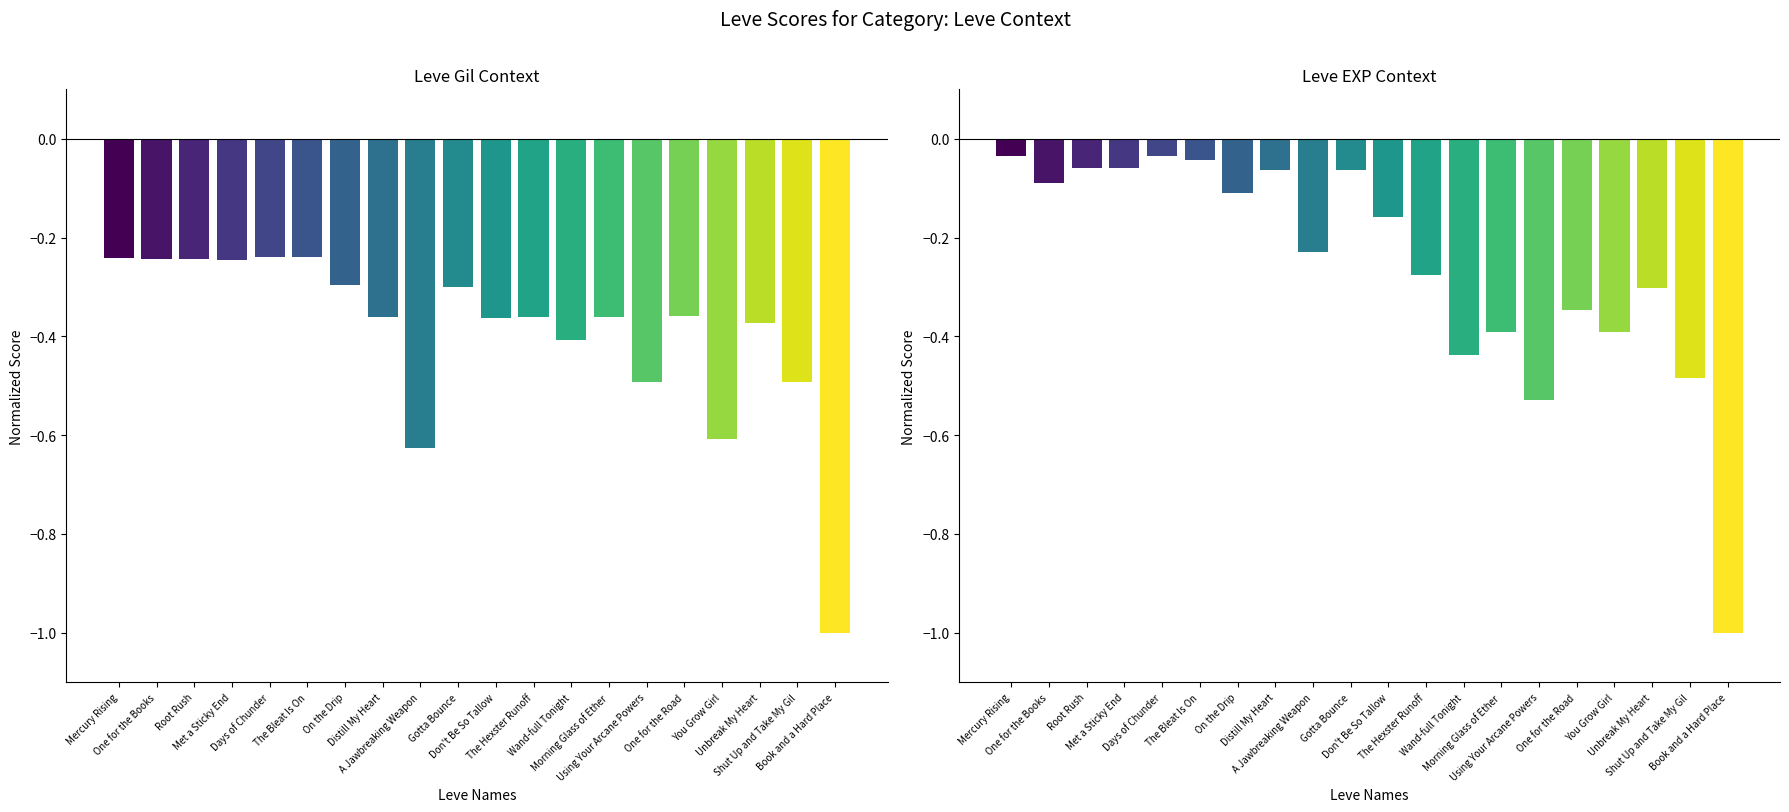

How many bars are there in total?

40